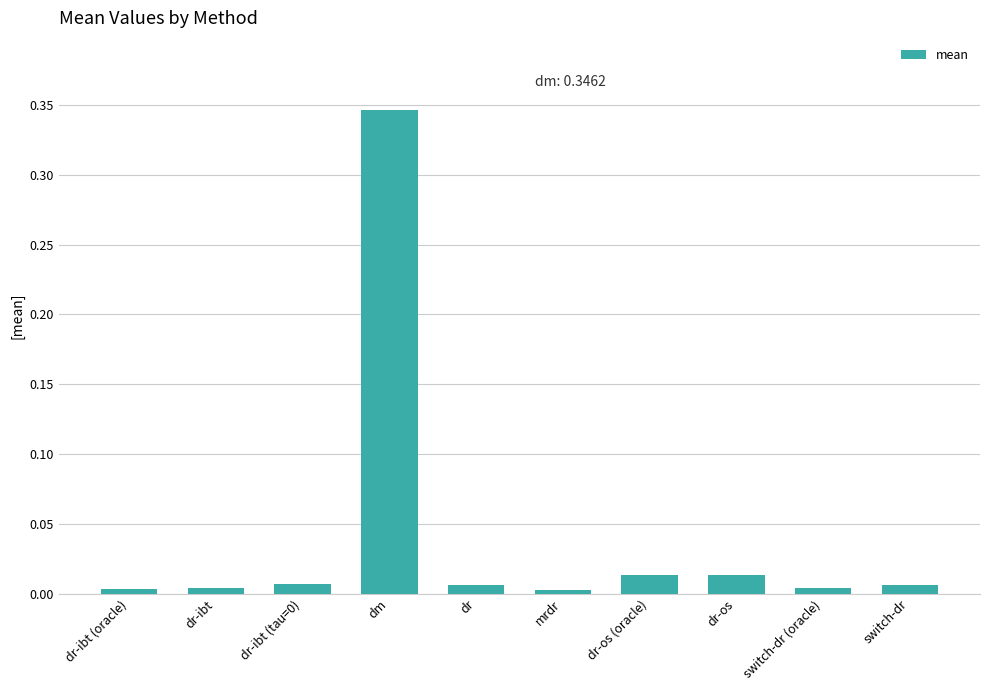

What is the sum of all values?

0.4